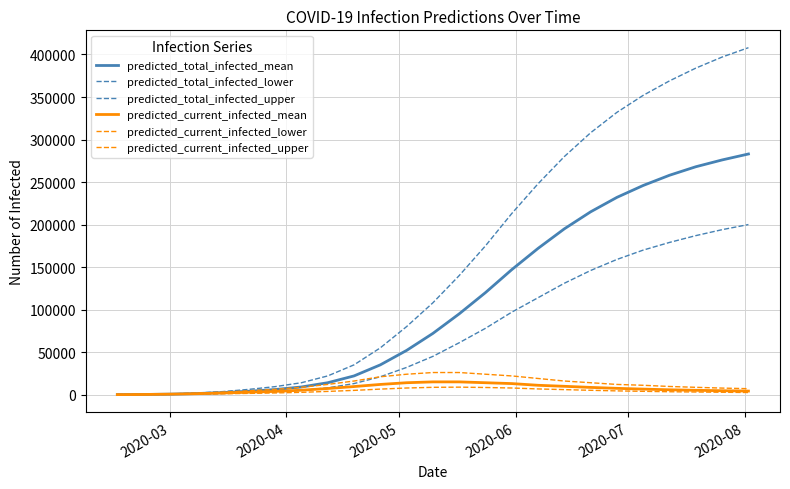

What is the greatest value displayed?

408000